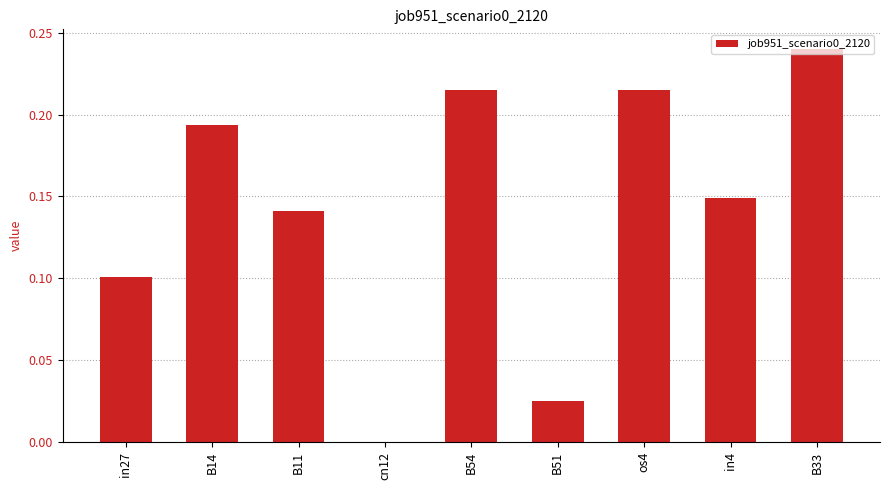

Between B11 and in4, which is larger?

in4